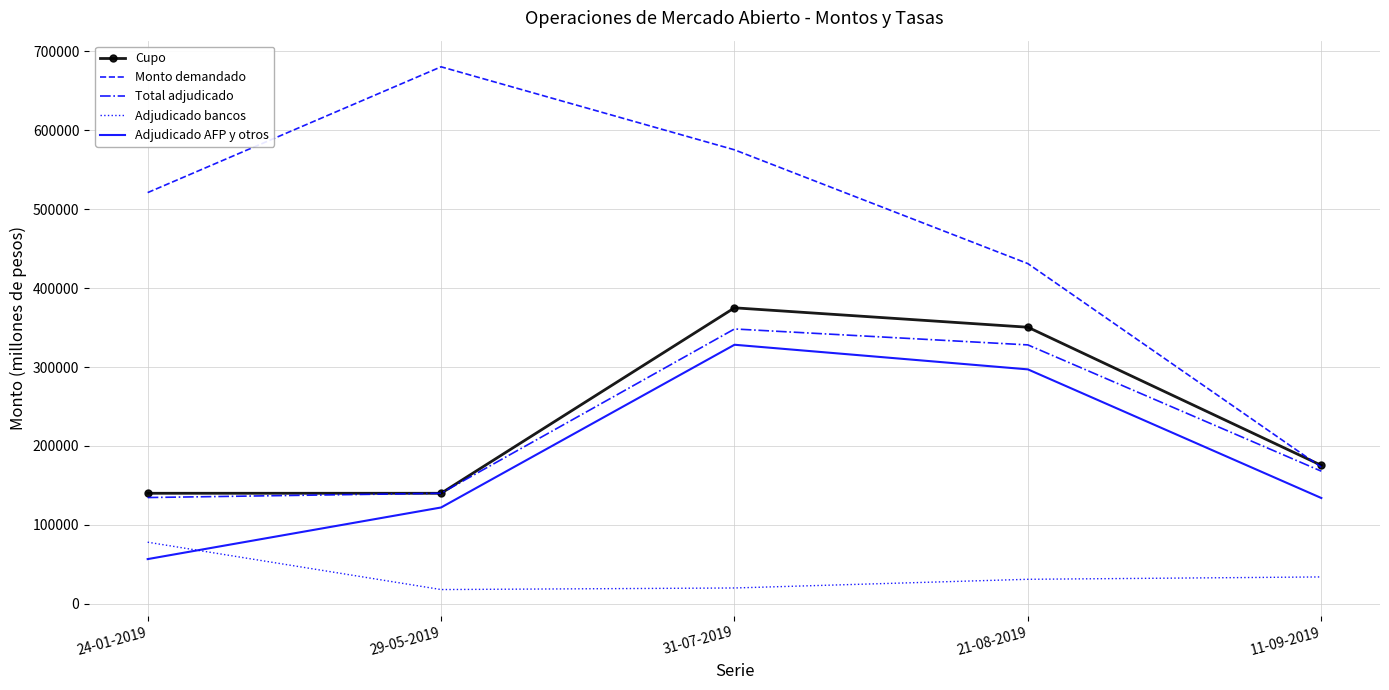

The value of Total adjudicado at 31-07-2019 is 227898. True or false?

False